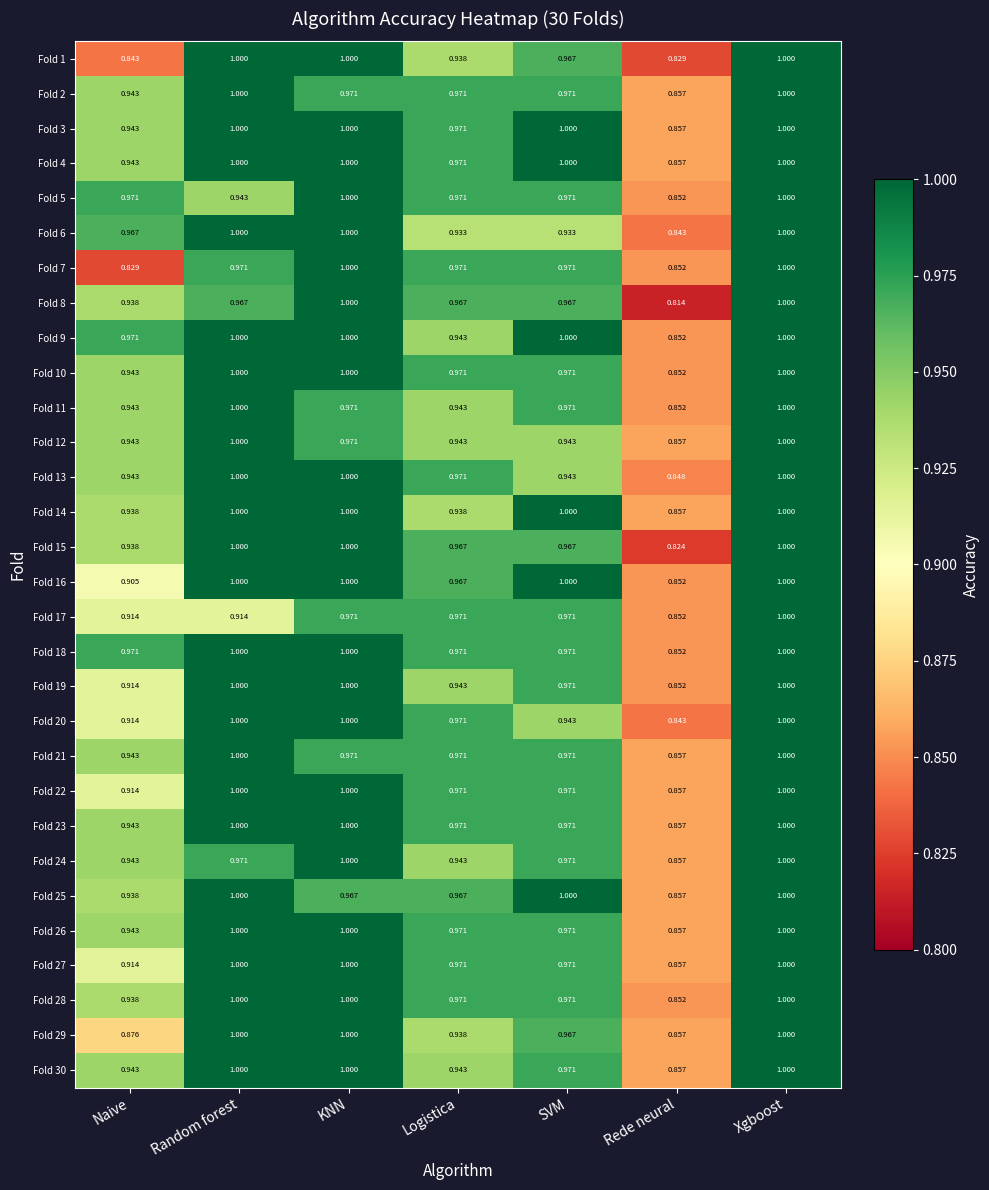

At which label does Fold 14 reach its minimum?

Rede neural